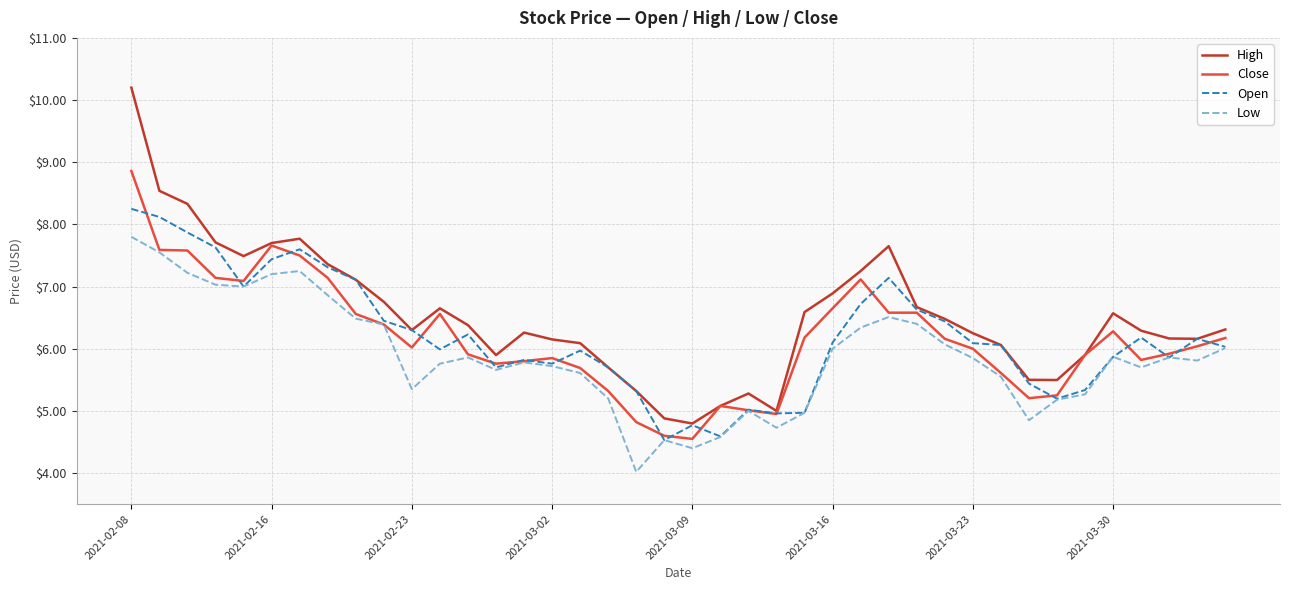

List the series in order of their peak value, highest first.

High, Close, Open, Low